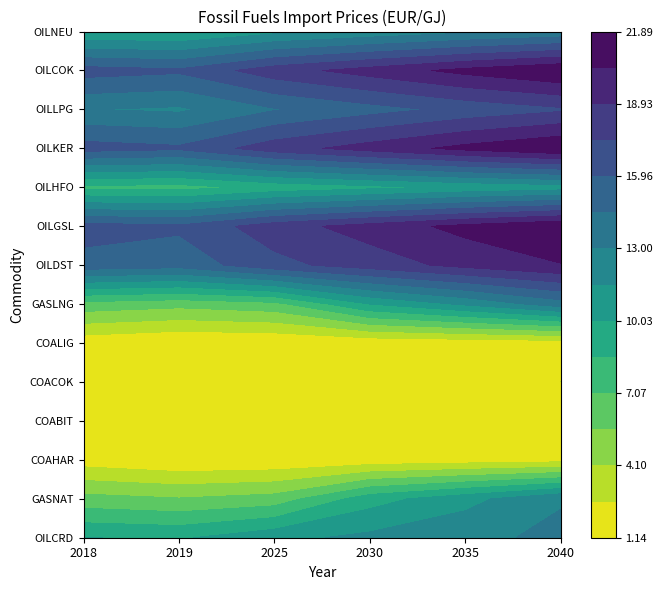

Between 2 and 4, which series saw the biggest shift?

GASLNG